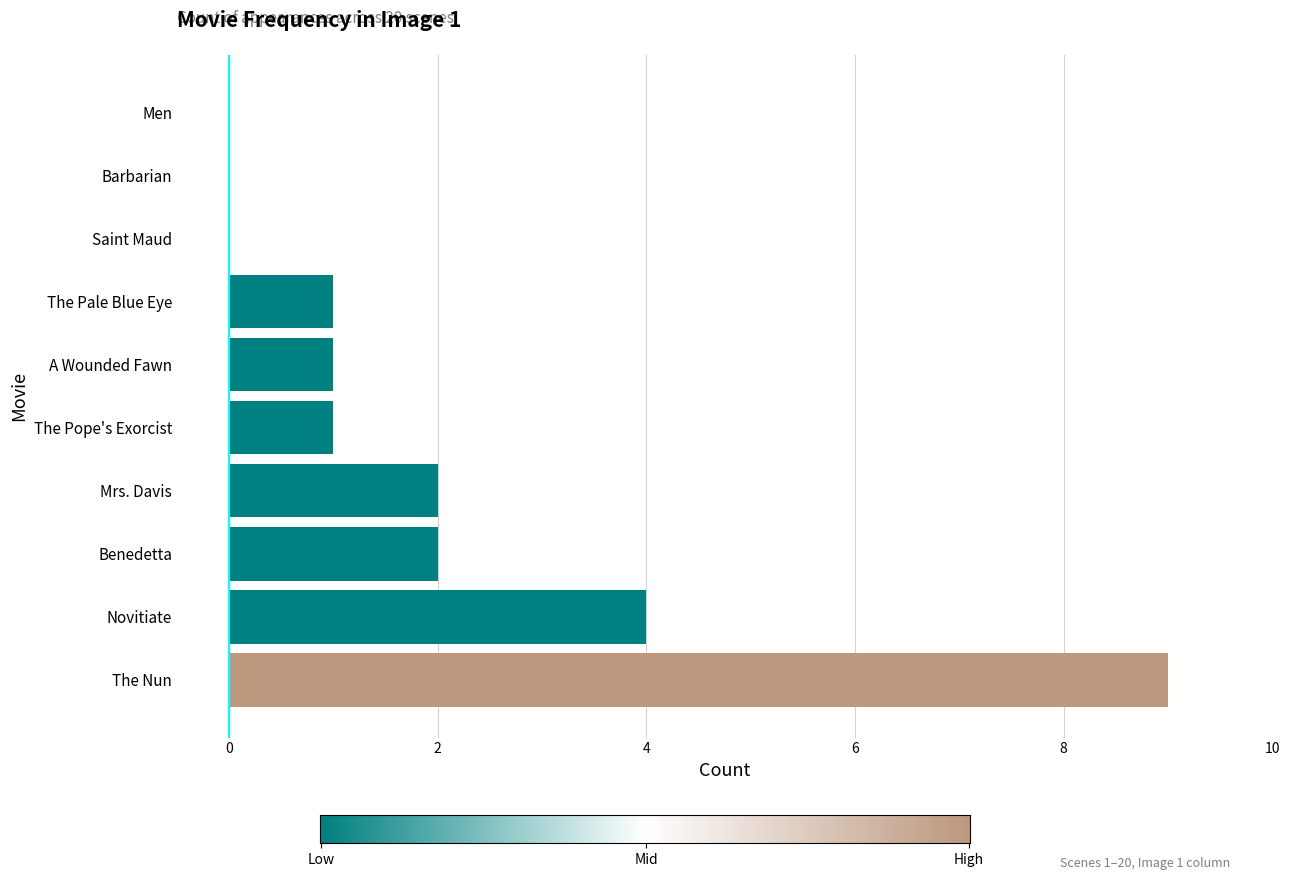

How many data points does each series have?

10